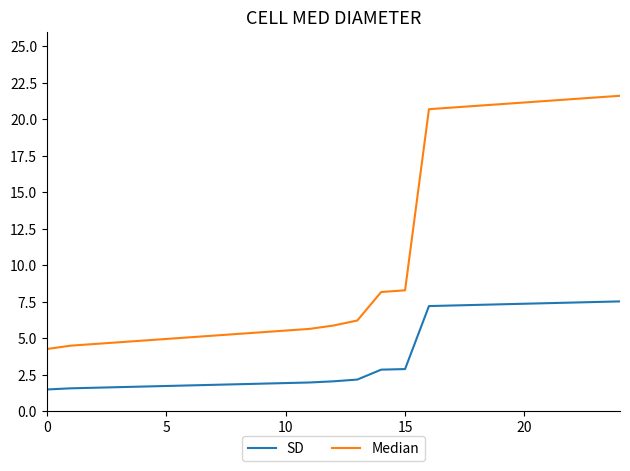

Rank the series by their maximum value, from lowest to highest.

SD, Median